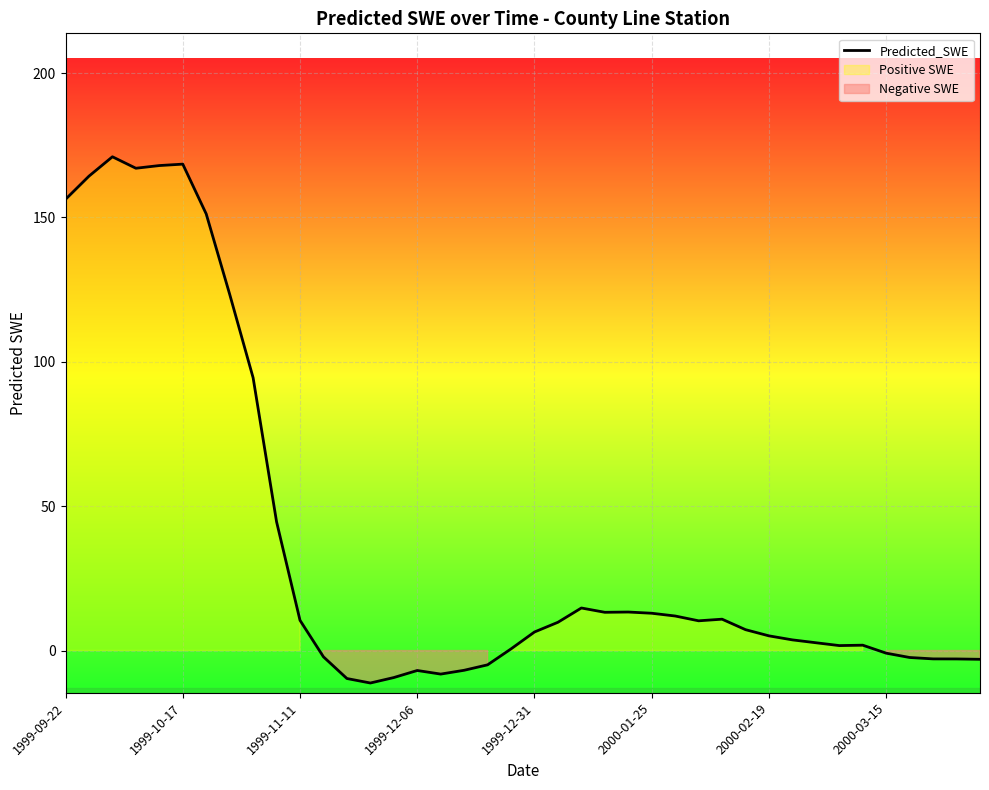

How many values are above zero?

27